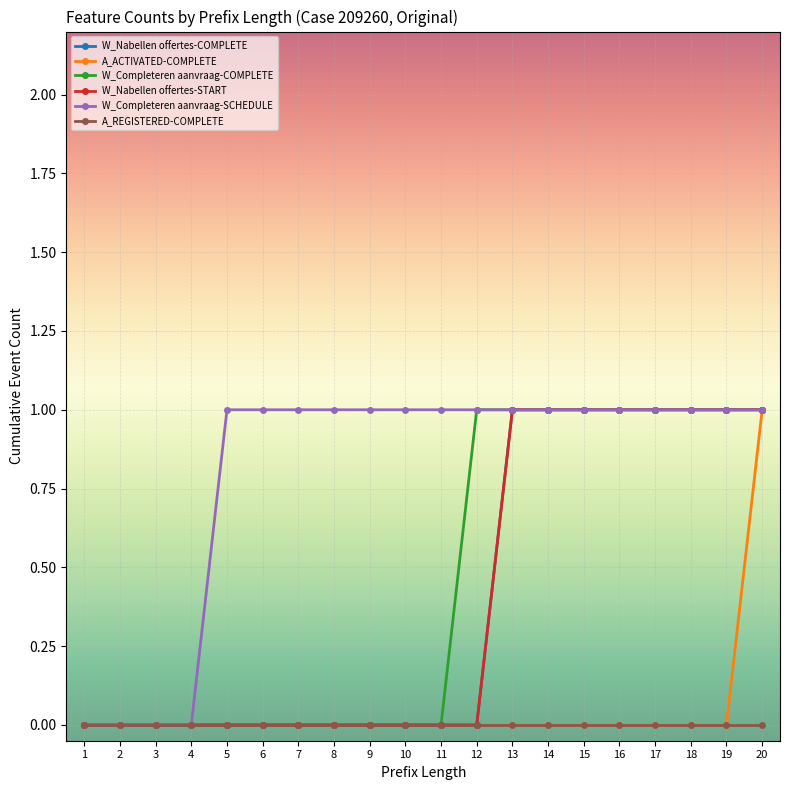

Is this an area chart (filled region under the line)?

No